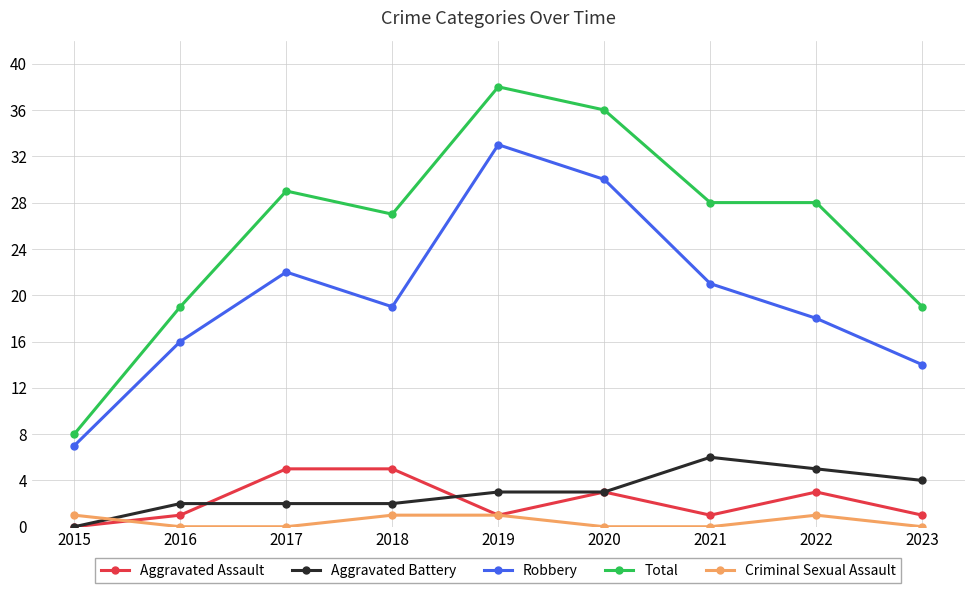

At 2017, list the series in order from smallest to largest.

Criminal Sexual Assault, Aggravated Battery, Aggravated Assault, Robbery, Total